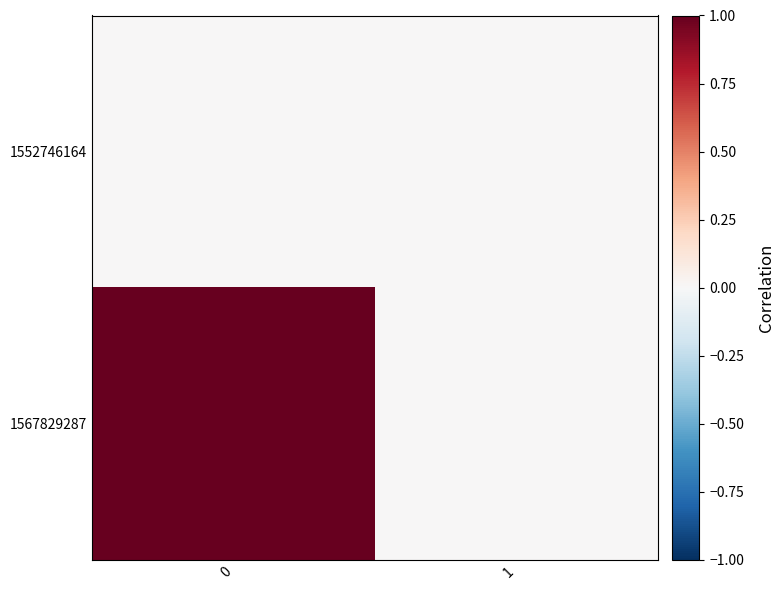

What is the total value across all series at 0?

1